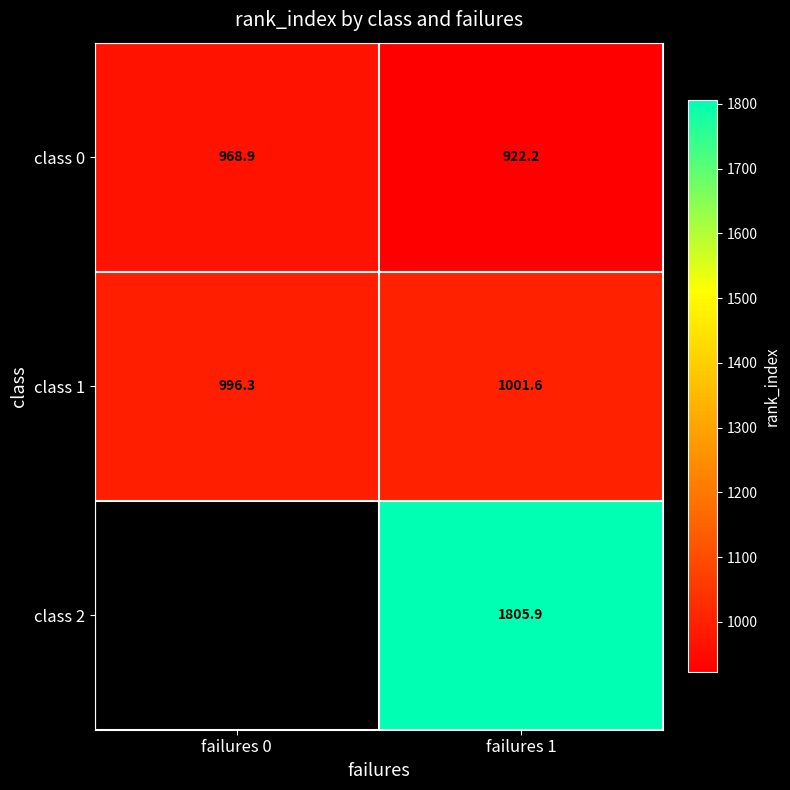

Between failures 0 and failures 1, which series saw the biggest shift?

class 0